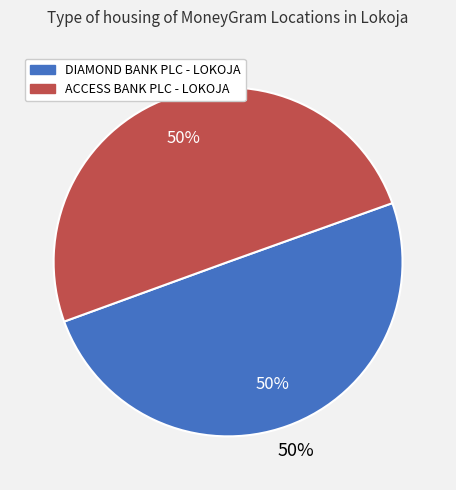

What is the smallest slice in the pie chart?

DIAMOND BANK PLC - LOKOJA